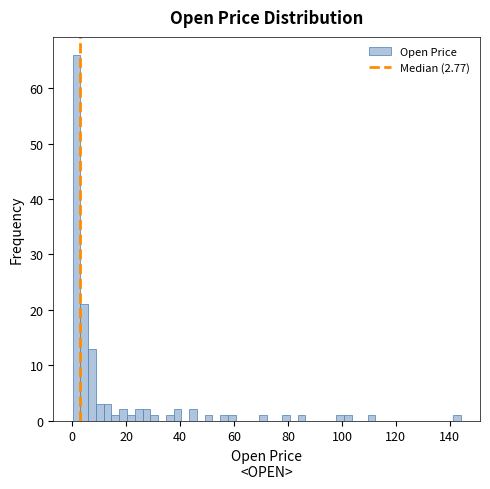

Around what value on the x-axis is the tallest bar? Give the approximate position of its centre, as read against the axis.

2